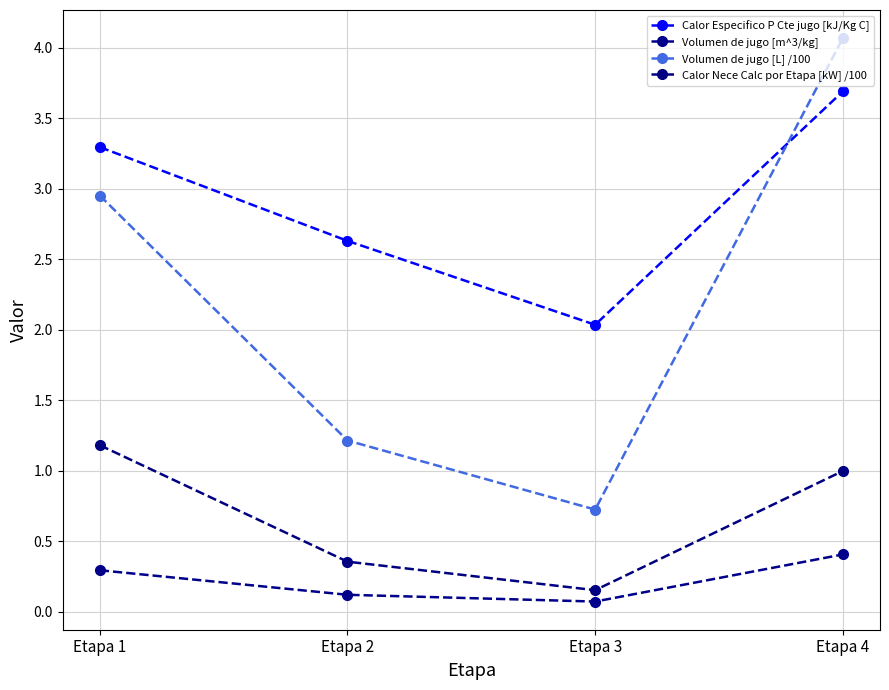

List the series in order of their overall mean, lowest first.

Volumen de jugo [m^3/kg], Calor Nece Calc por Etapa [kW] /100, Volumen de jugo [L] /100, Calor Especifico P Cte jugo [kJ/Kg C]